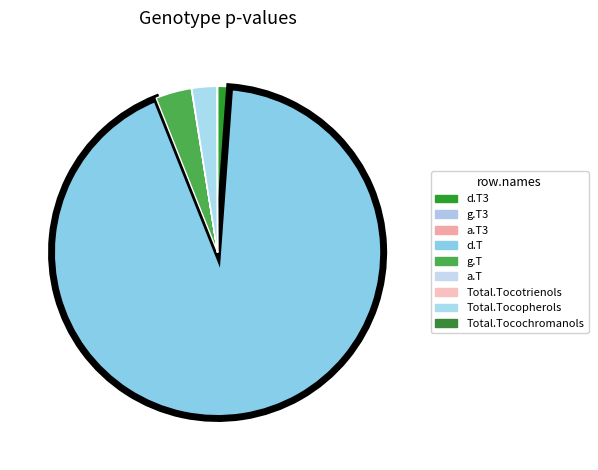

Does d.T account for over 50% of the chart?

Yes